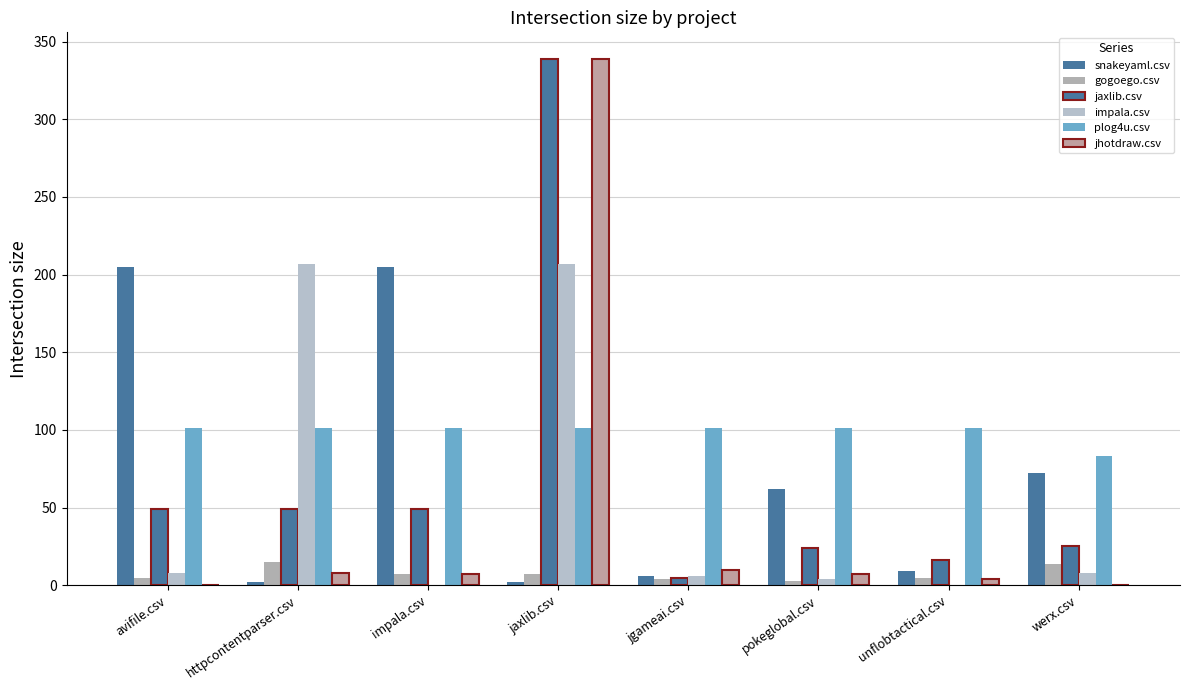

What is the maximum value shown in the chart?

339